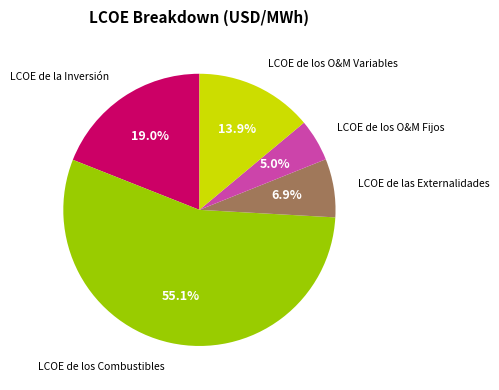

Does any single category account for the majority?

Yes